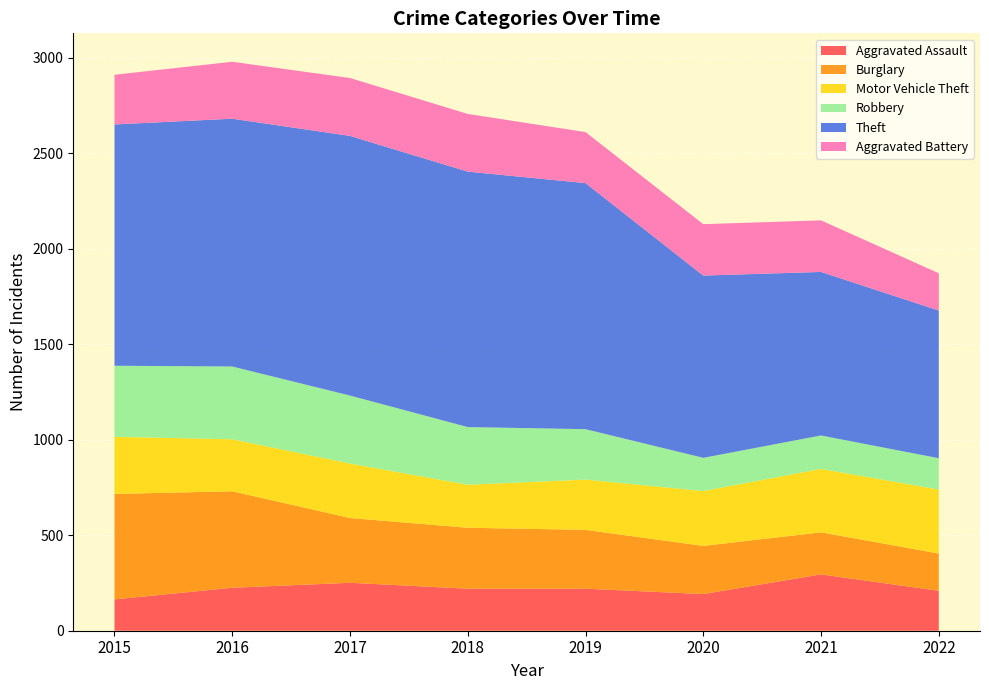

Reading left to right, transcribe all the data shown in this chart.

Aggravated Assault: 2015=164	2016=225	2017=251	2018=220	2019=220	2020=192	2021=295	2022=209
Burglary: 2015=552	2016=505	2017=339	2018=319	2019=308	2020=252	2021=220	2022=195
Motor Vehicle Theft: 2015=299	2016=272	2017=285	2018=225	2019=263	2020=287	2021=332	2022=335
Robbery: 2015=372	2016=381	2017=356	2018=302	2019=264	2020=174	2021=175	2022=164
Theft: 2015=1263	2016=1297	2017=1359	2018=1337	2019=1288	2020=954	2021=856	2022=773
Aggravated Battery: 2015=260	2016=298	2017=303	2018=302	2019=267	2020=269	2021=270	2022=195